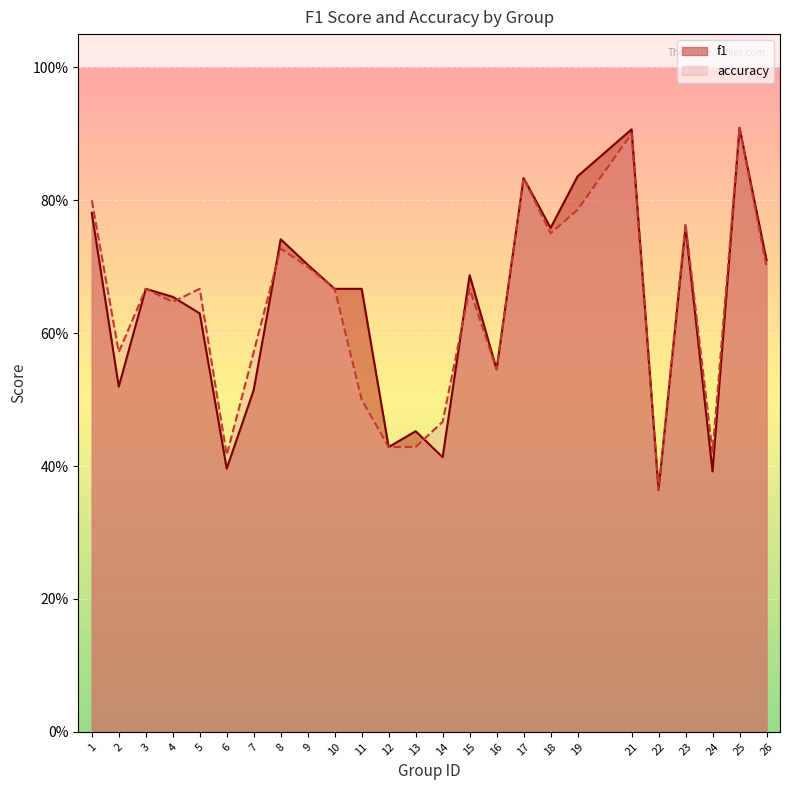

Where is f1 nearest to the value 0?

22